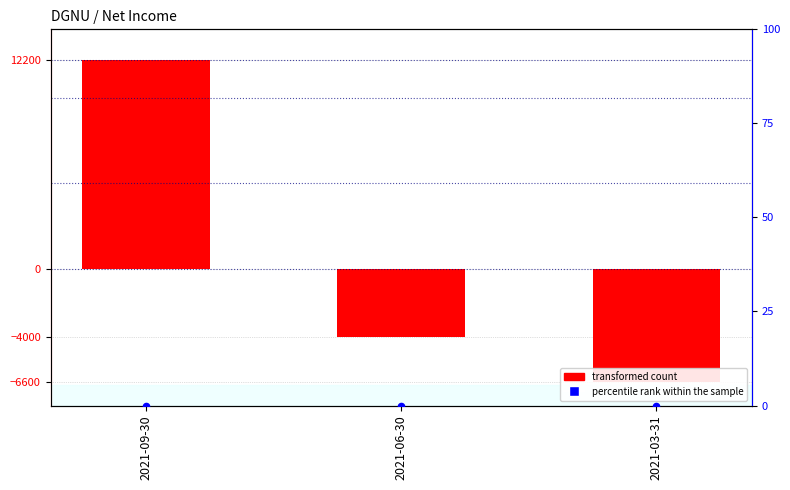

Is the value of percentile rank within the sample at 2021-03-31 greater than the value of transformed count at 2021-03-31?

Yes